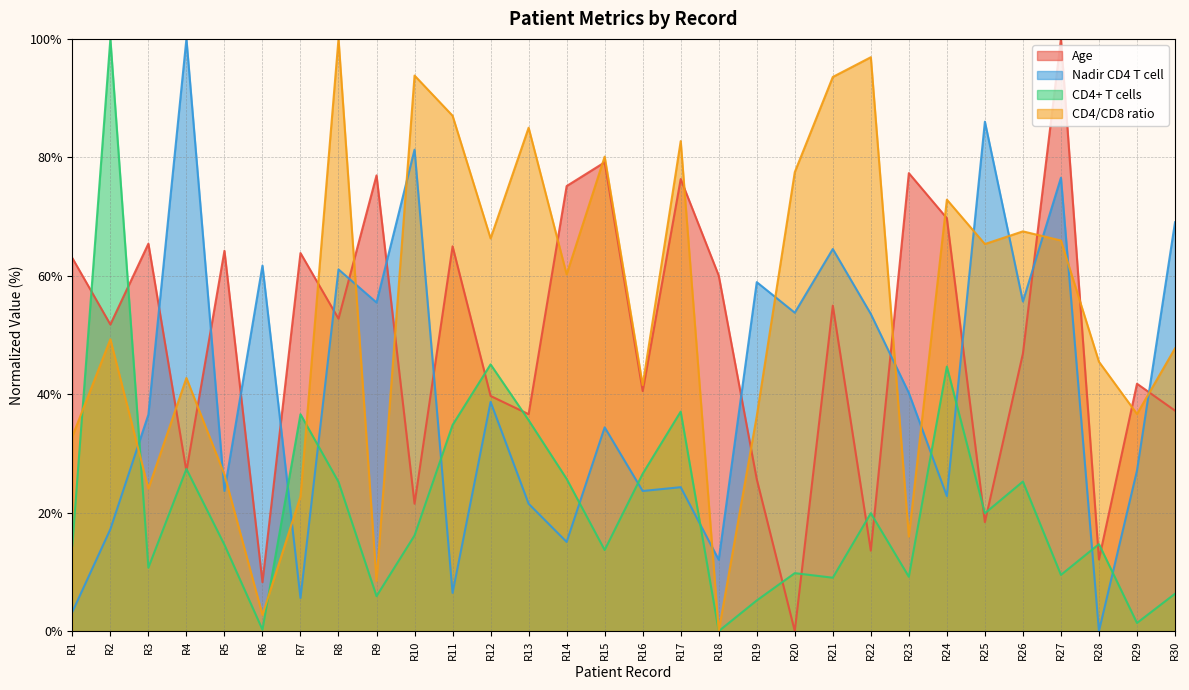

What is the sum of all Age values?

1464.8